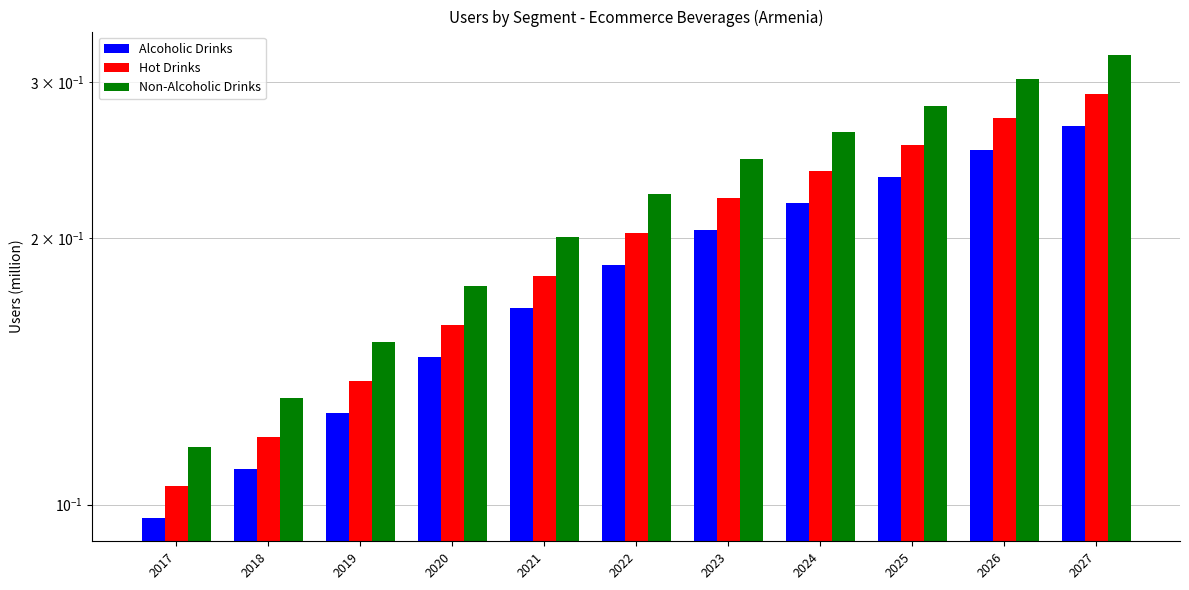

Rank the series at 2024 from lowest to highest value.

Alcoholic Drinks, Hot Drinks, Non-Alcoholic Drinks